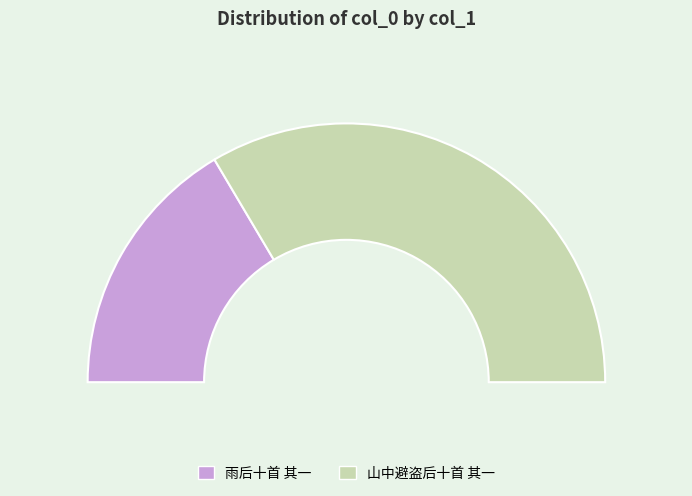

To the nearest percent, what is the difference between the largest and smallest slice percentages?

34%